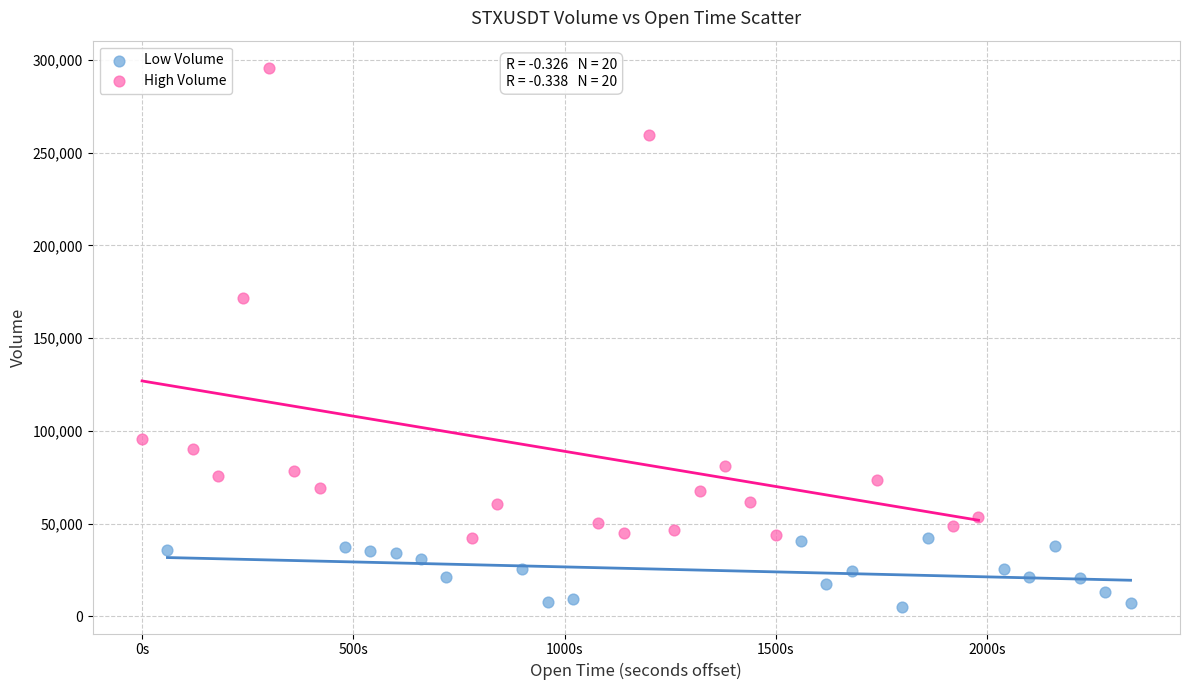

Which series contains the lowest Y value?

Low Volume